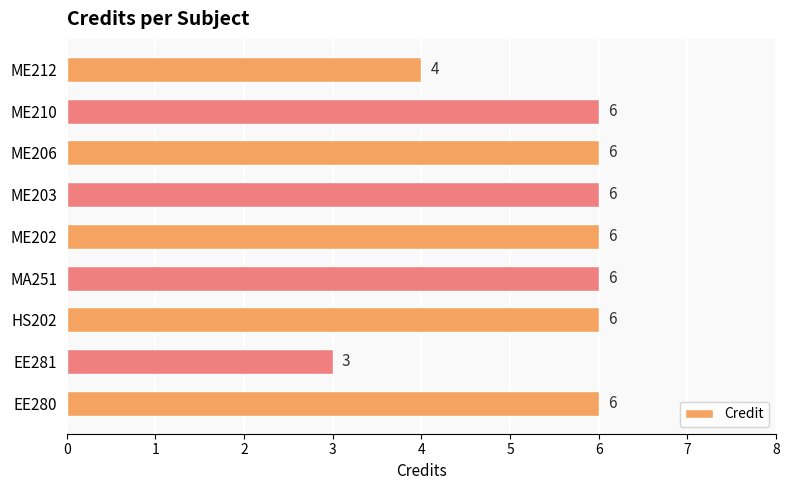

The chart shows a value of 6 at ME206. True or false?

True